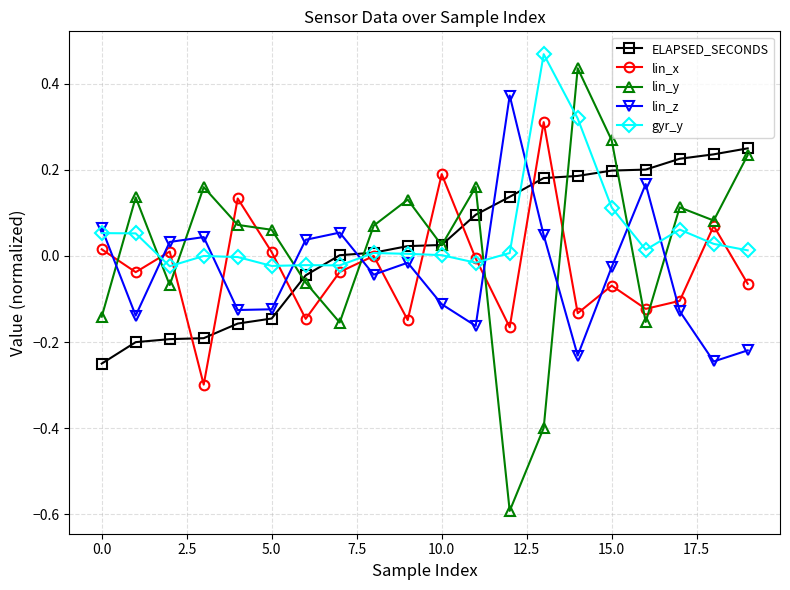

What are all the series names shown in the legend?

ELAPSED_SECONDS, lin_x, lin_y, lin_z, gyr_y